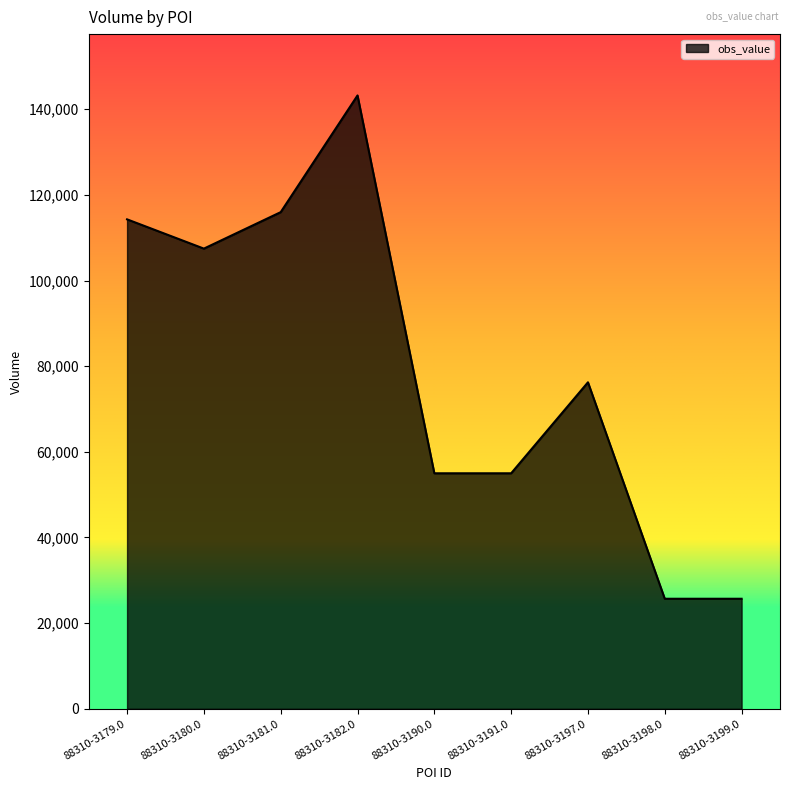

Which category has the highest value across all series?

88310-3182.0